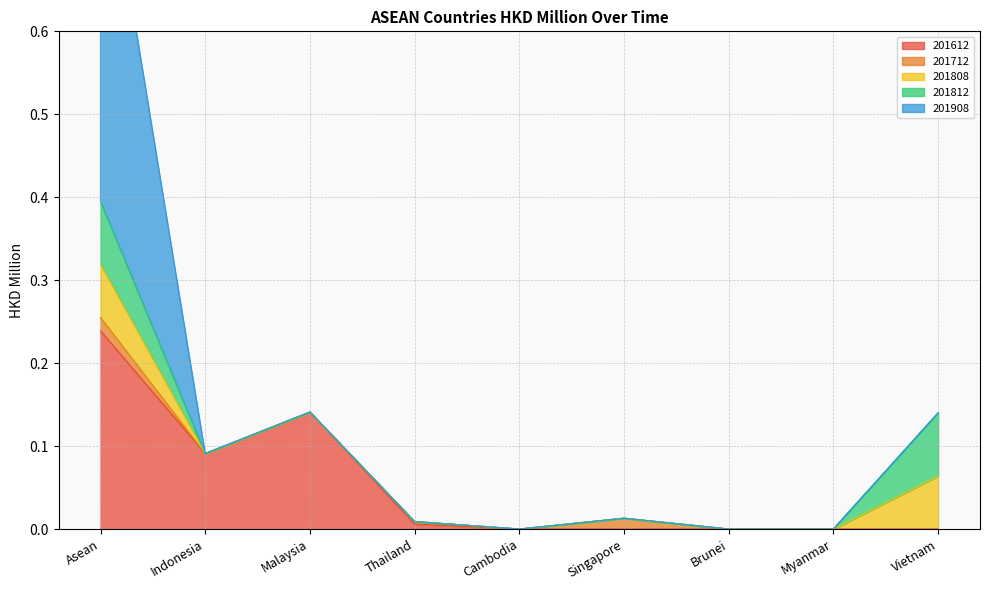

At Thailand, list the series in order from smallest to largest.

201808, 201812, 201908, 201712, 201612